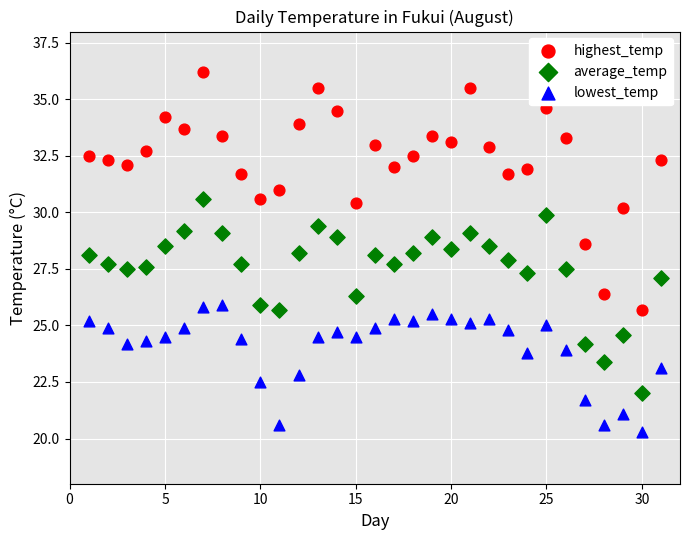

Which series reaches the maximum Y coordinate?

highest_temp